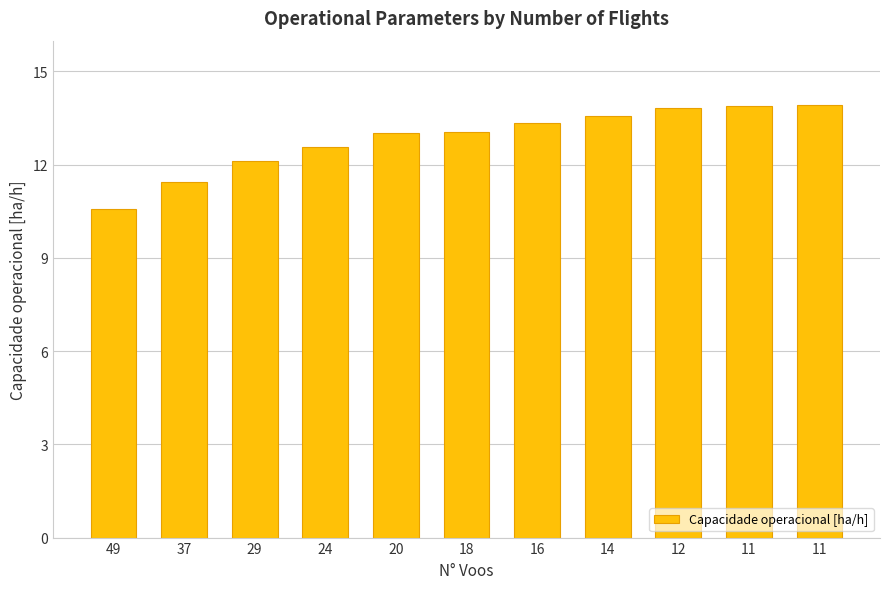

Count the number of categories in the chart.

11